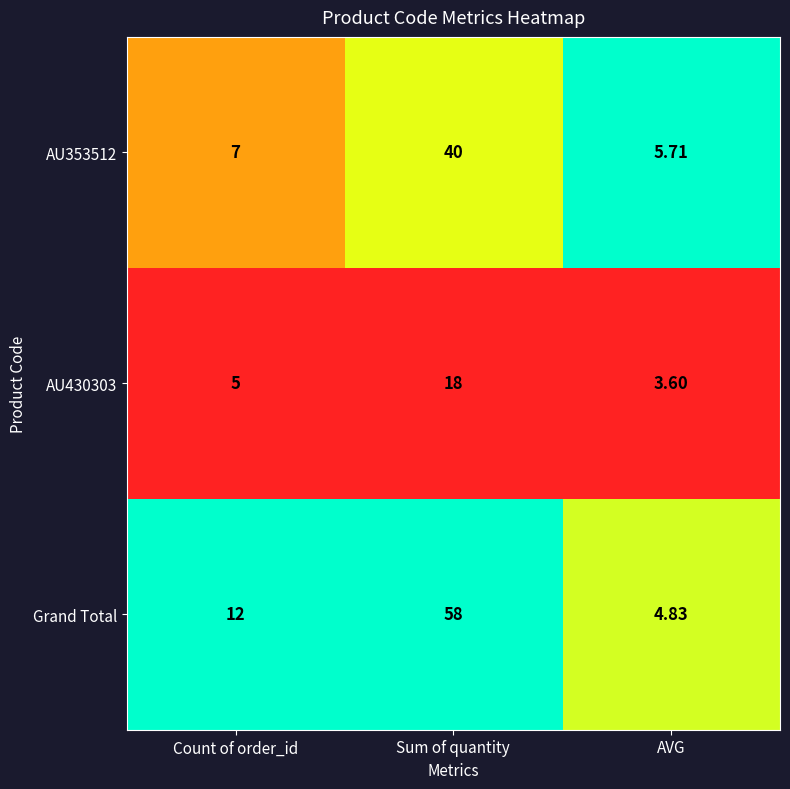

List the series in order of their peak value, highest first.

Grand Total, AU353512, AU430303